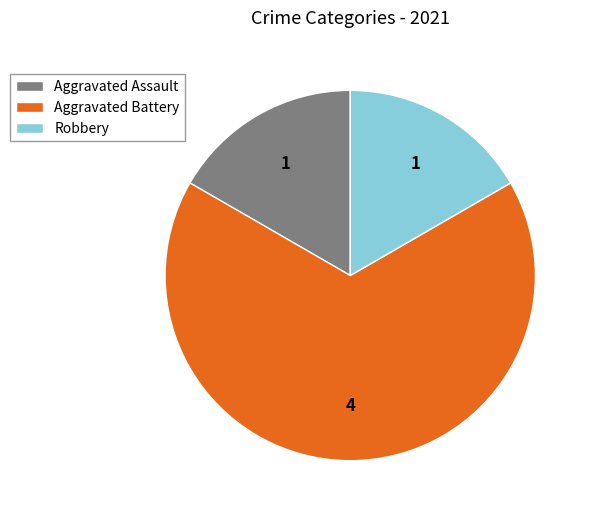

Is the sum of Aggravated Battery and Robbery greater than half?

Yes